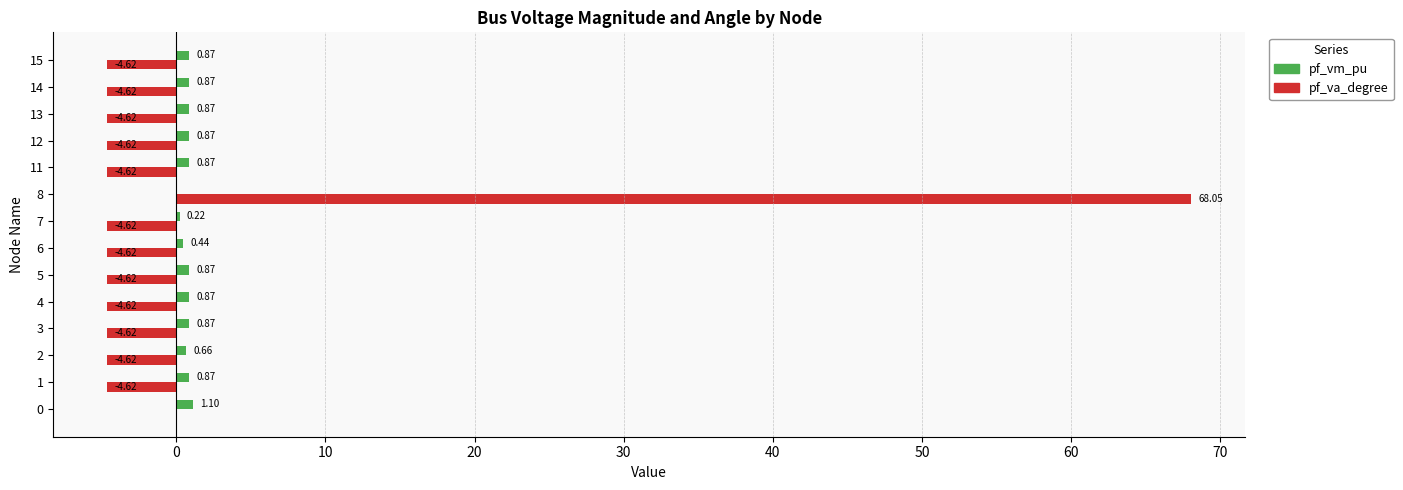

What is the sum of all pf_vm_pu values?

10.3